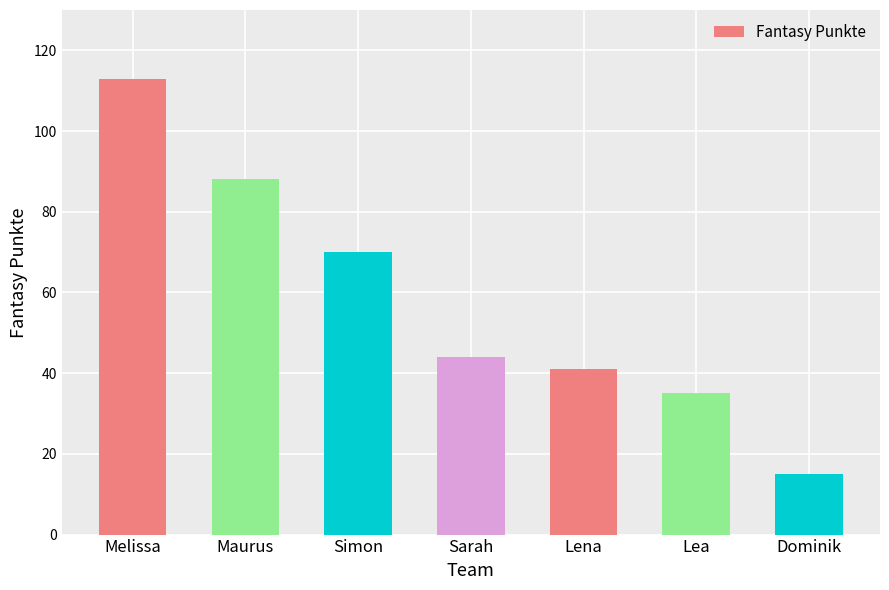

List the labels in order of value, smallest first.

Dominik, Lea, Lena, Sarah, Simon, Maurus, Melissa